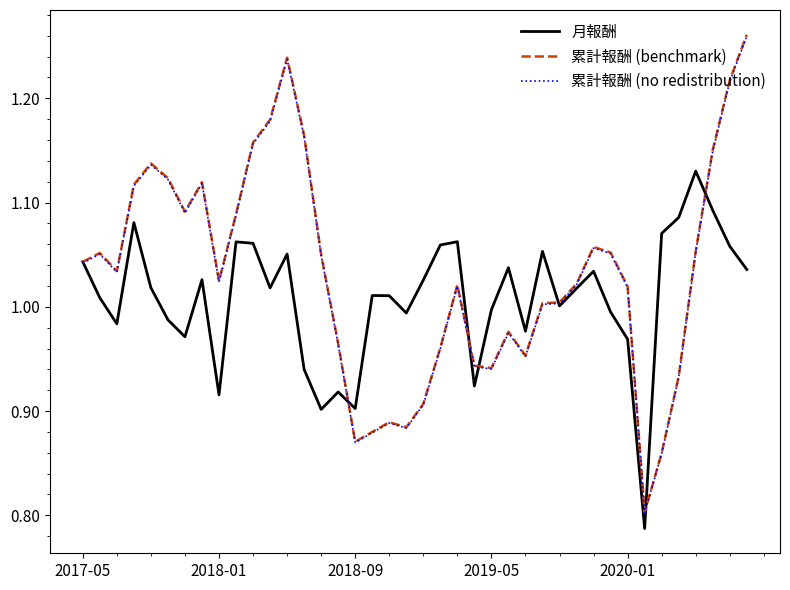

True or false: 累計報酬 (no redistribution) and 累計報酬 (benchmark) cross at least once.

False